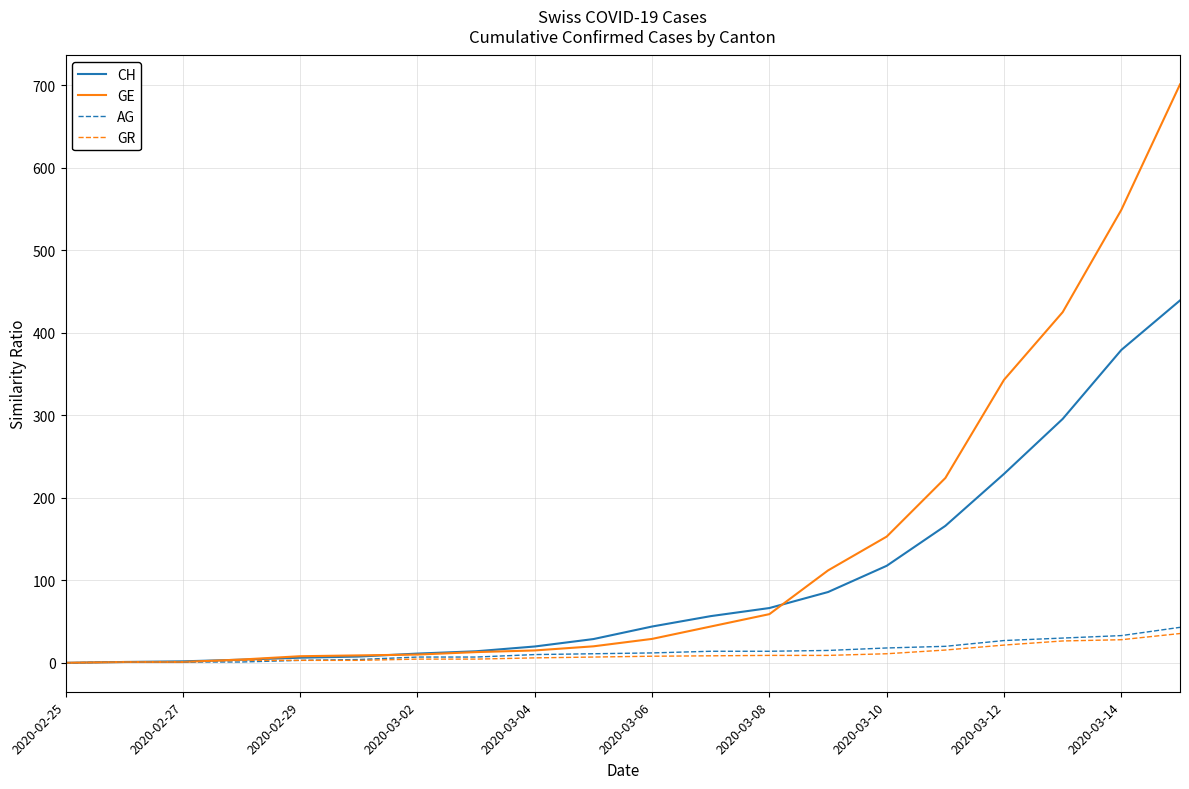

Count the number of data series in this chart.

4